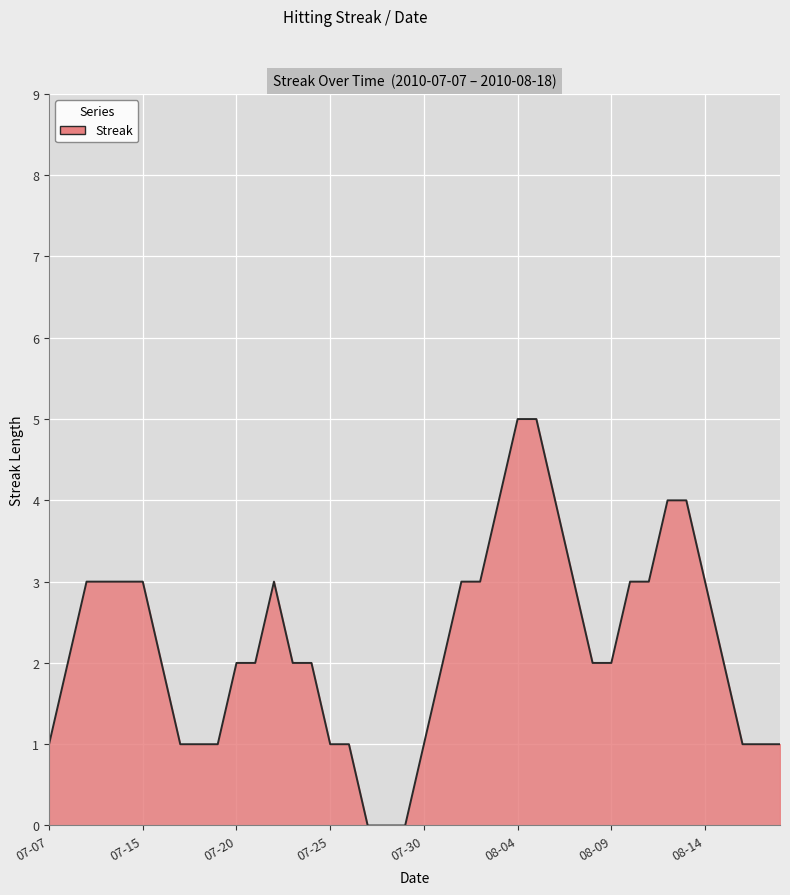

What is the difference between the maximum and minimum values?

5